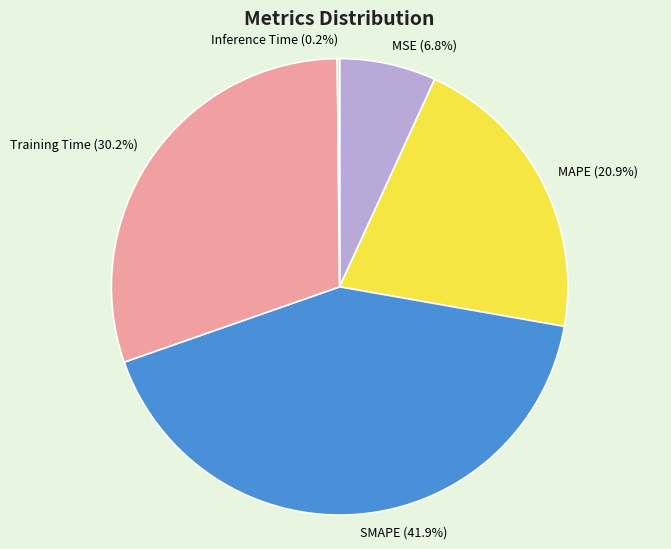

Is there a majority slice in this chart?

No